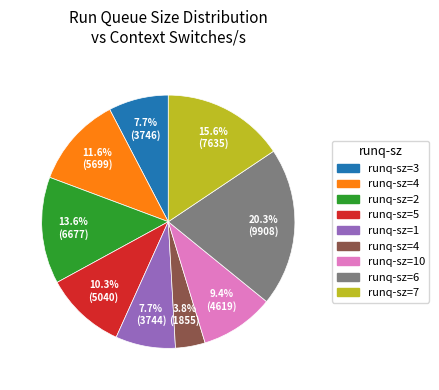

Is there any slice that represents more than half of the pie?

No